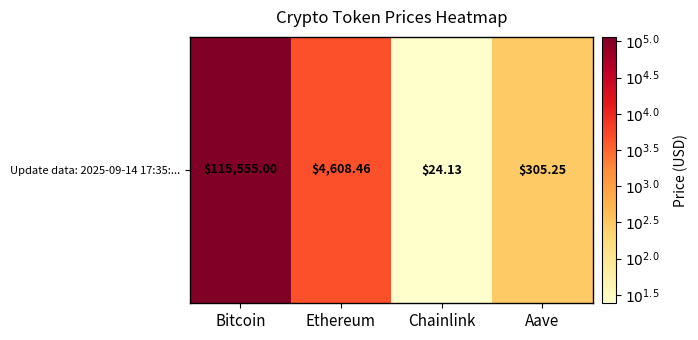

Count the number of categories in the chart.

4